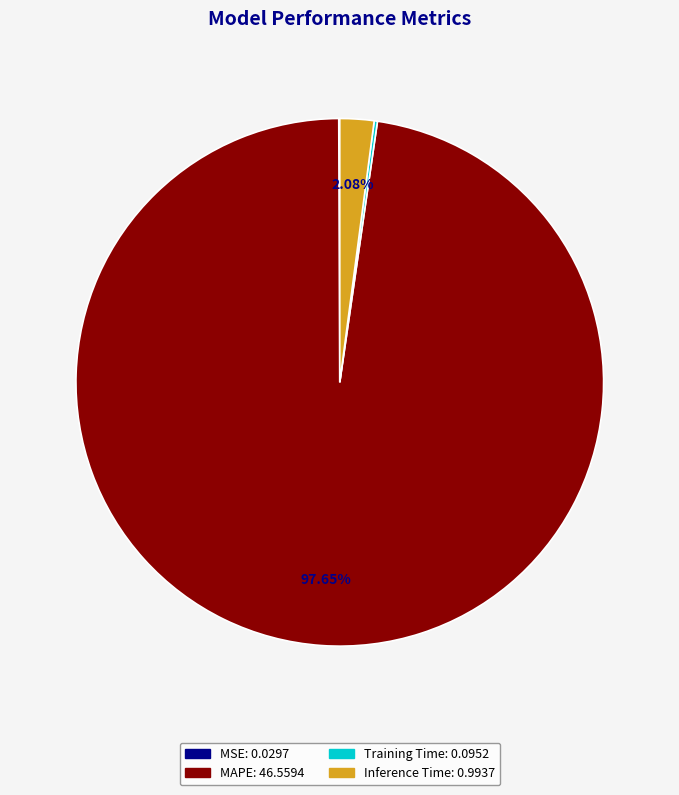

Does MAPE account for over 50% of the chart?

Yes